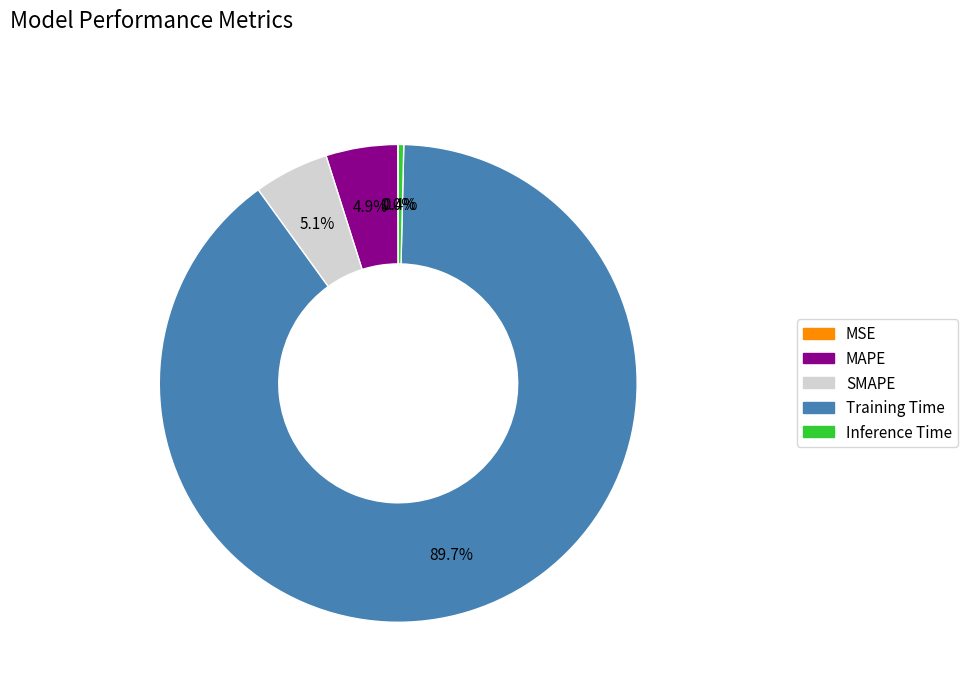

Which has a higher value, Inference Time or Training Time?

Training Time